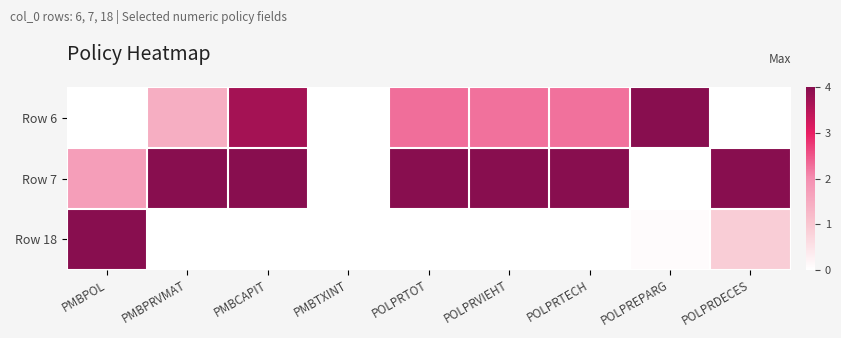

At which category does the chart reach its peak across all series?

POLPREPARG